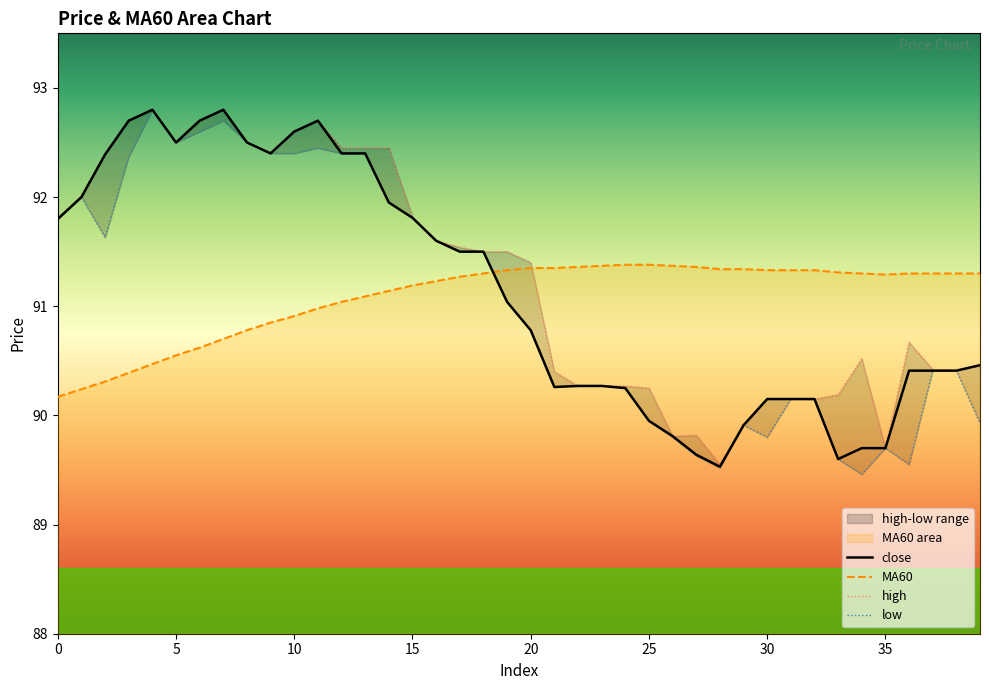

How many data points in low are less than 91?

20